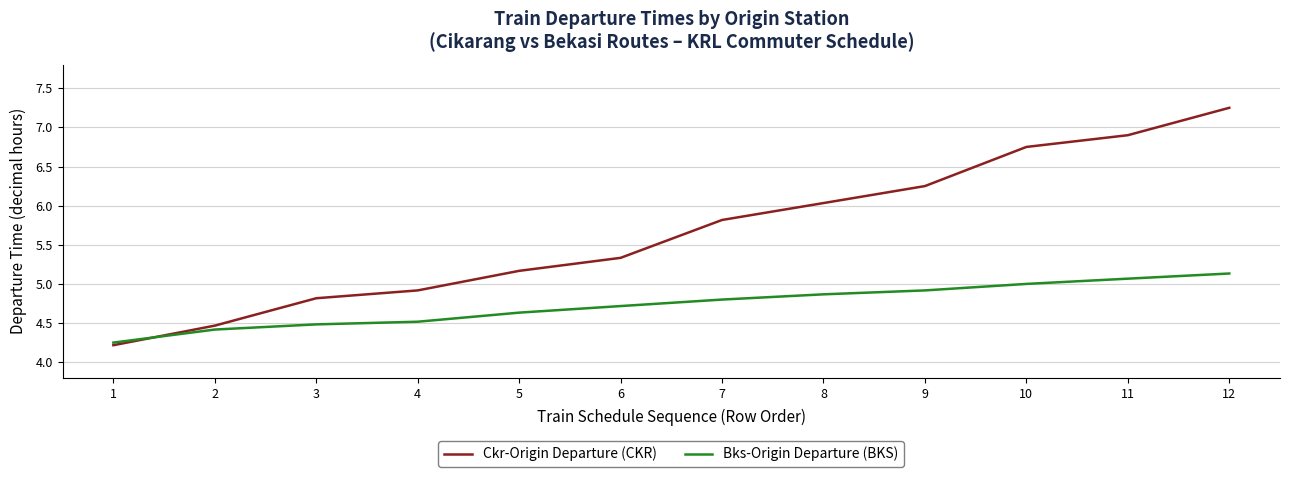

How many intersections are there between Ckr-Origin Departure (CKR) and Bks-Origin Departure (BKS)?

1